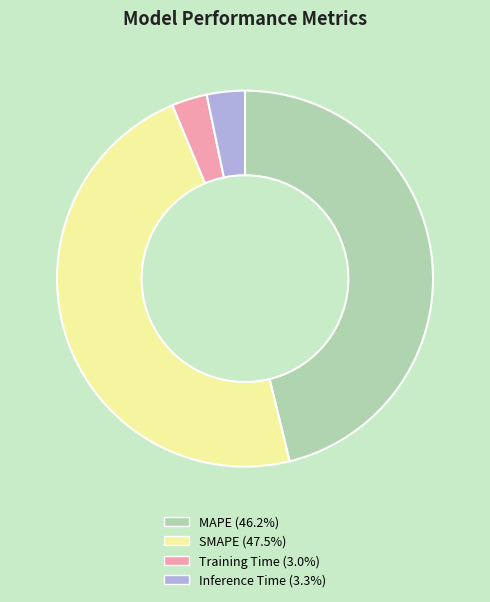

Is the sum of Inference Time and Training Time greater than half?

No